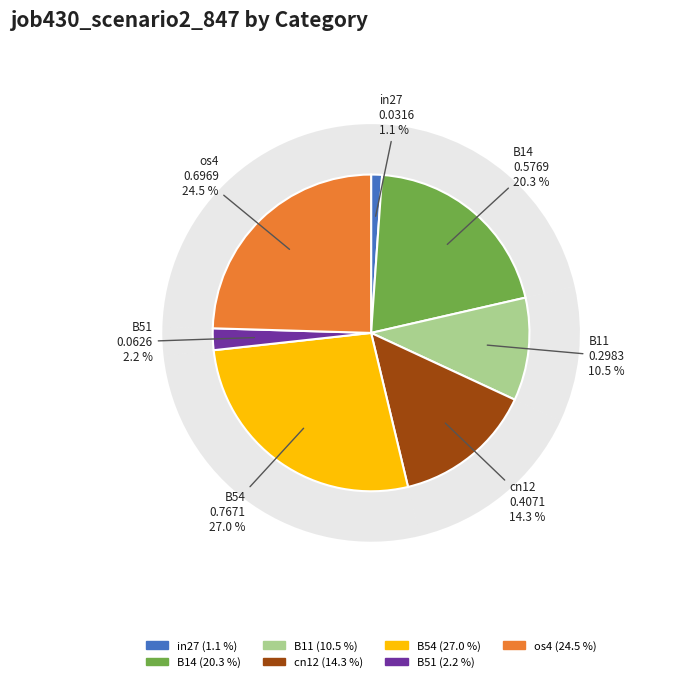

True or false: B54 accounts for 27% of the total.

True